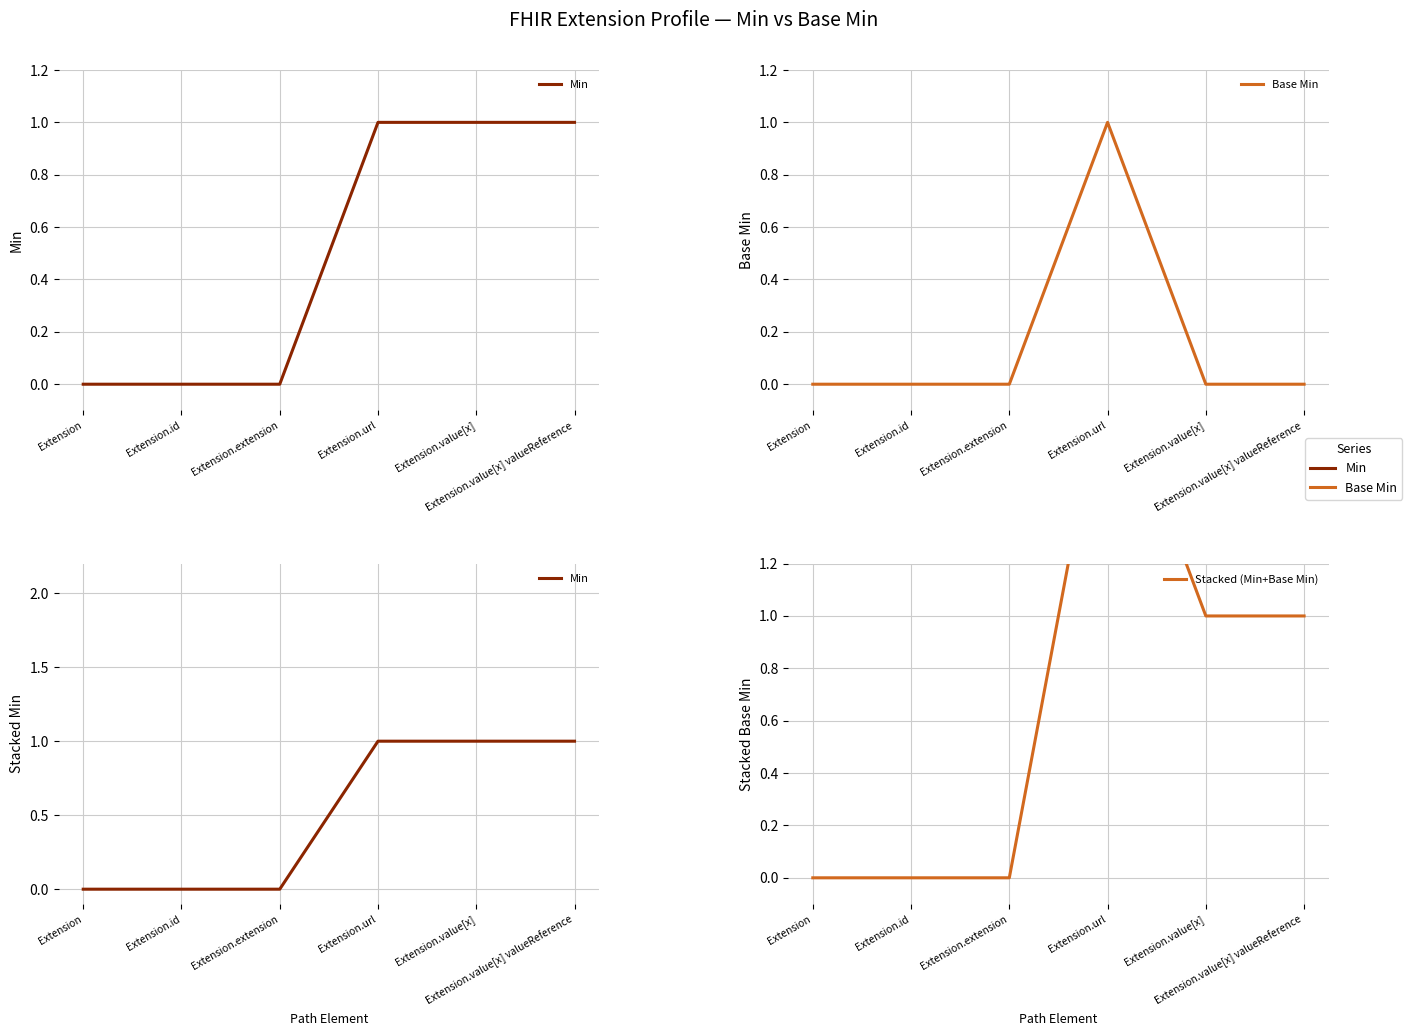

What are all the series names shown in the legend?

Min, Base Min, Stacked (Min+Base Min)